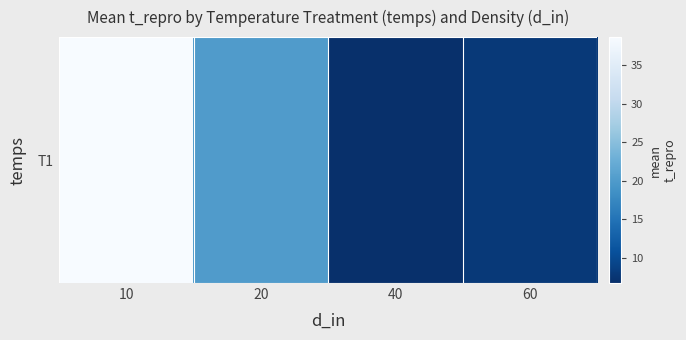

What is the smallest value displayed?

6.7